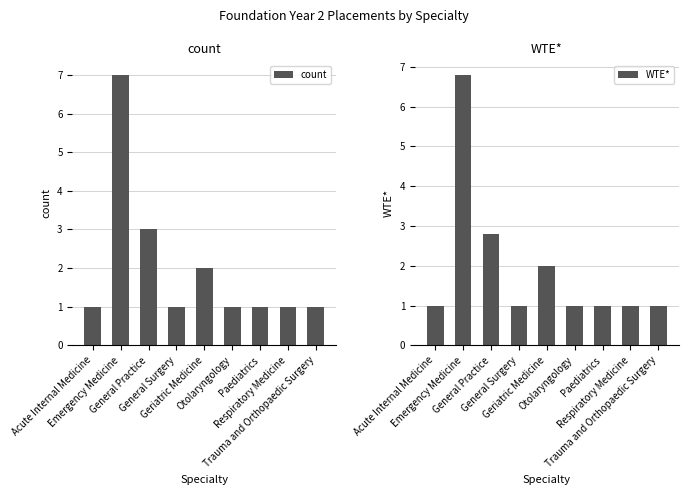

At how many categories does at least one series exceed 1?

3